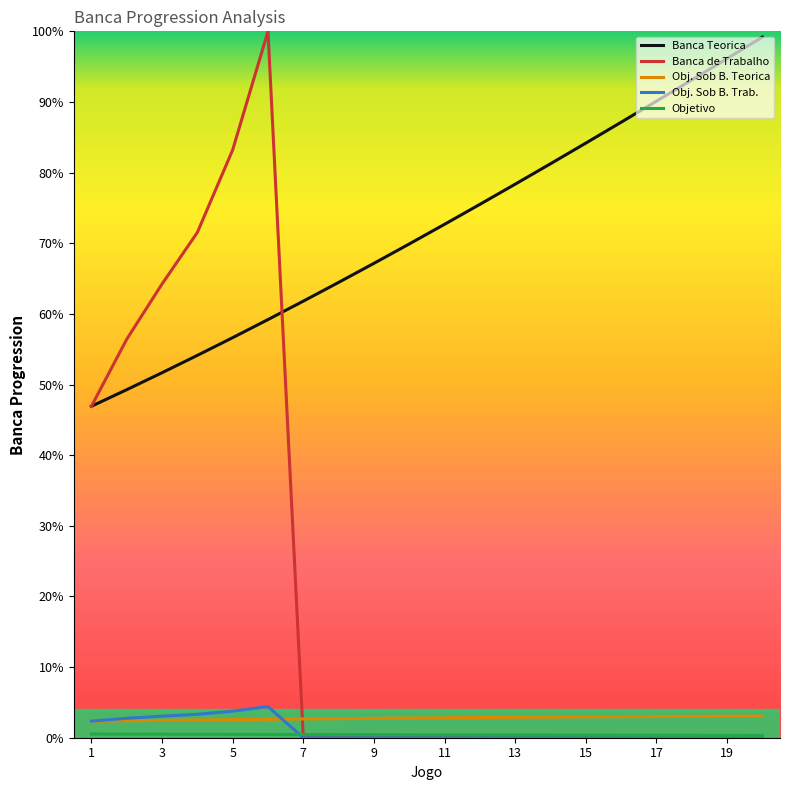

Does the chart have visible grid lines?

No